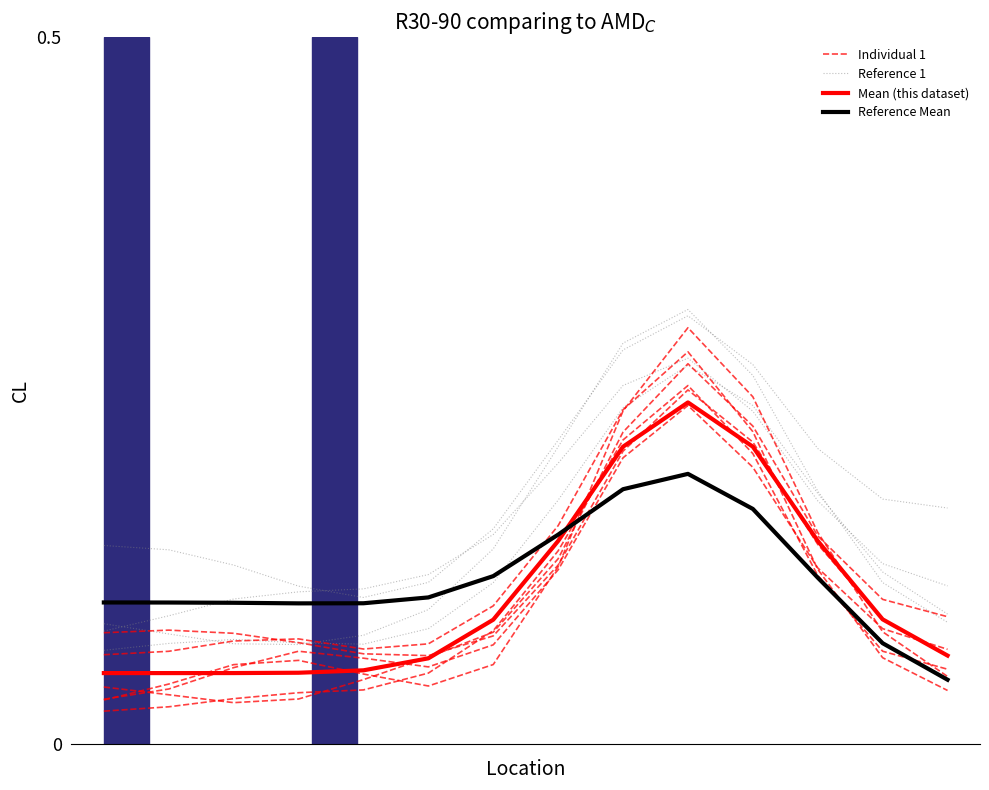

Rank the categories by Reference Mean value from lowest to highest.

13, 12, 3, 4, 2, 1, 0, 5, 11, 6, 7, 10, 8, 9